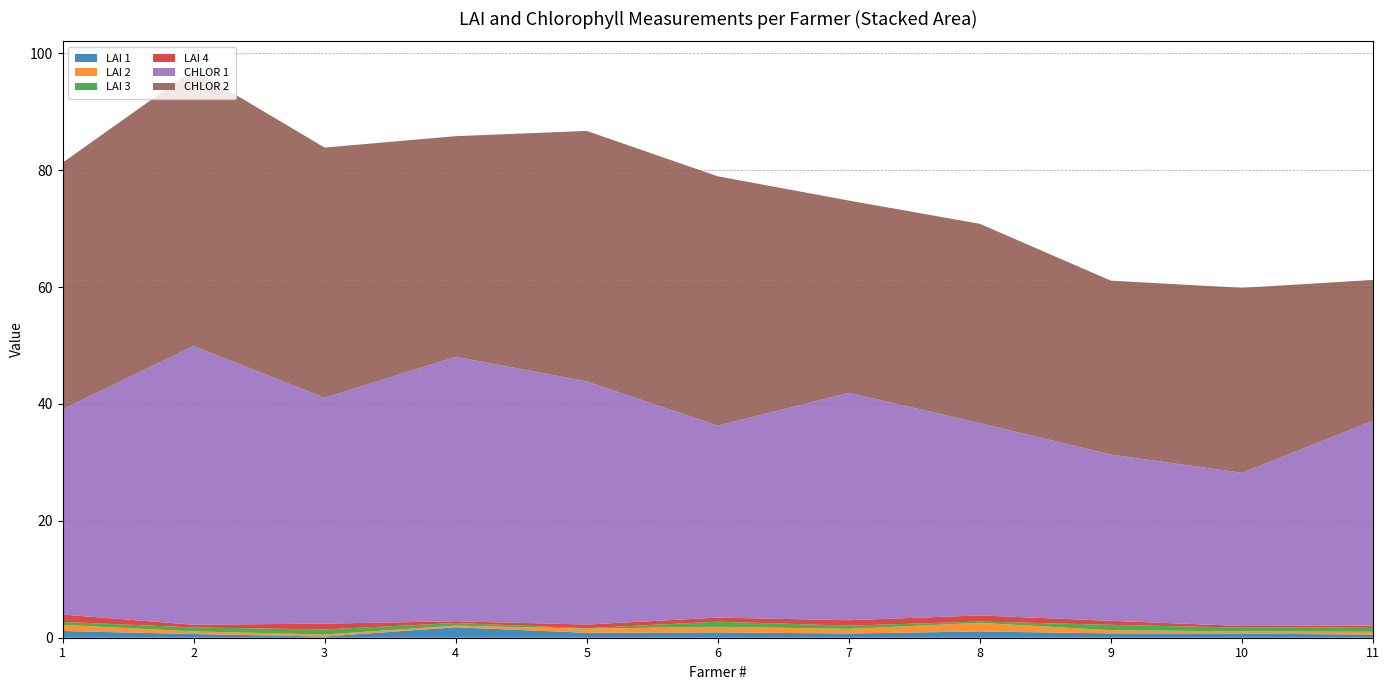

Reading right to left, transcribe all the data shown in this chart.

LAI 1: 11=0.5	10=0.7	9=0.7	8=1.1	7=0.7	6=0.9	5=0.8	4=1.8	3=0.2	2=0.6	1=1.1
LAI 2: 11=0.5	10=0.4	9=0.5	8=1.5	7=0.8	6=1.0	5=0.7	4=0.3	3=0.4	2=0.4	1=1.1
LAI 3: 11=0.8	10=0.6	9=0.9	8=0.2	7=0.6	6=0.9	5=0.1	4=0.4	3=0.9	2=0.7	1=0.5
LAI 4: 11=0.2	10=0.3	9=0.7	8=1.1	7=0.9	6=0.7	5=0.6	4=0.3	3=1.0	2=0.5	1=1.3
CHLOR 1: 11=35.0	10=26.2	9=28.4	8=32.9	7=38.9	6=32.9	5=41.6	4=45.2	3=38.6	2=47.7	1=35.1
CHLOR 2: 11=24.1	10=31.6	9=29.8	8=34.1	7=32.9	6=42.6	5=42.9	4=37.8	3=42.8	2=47.2	1=42.2